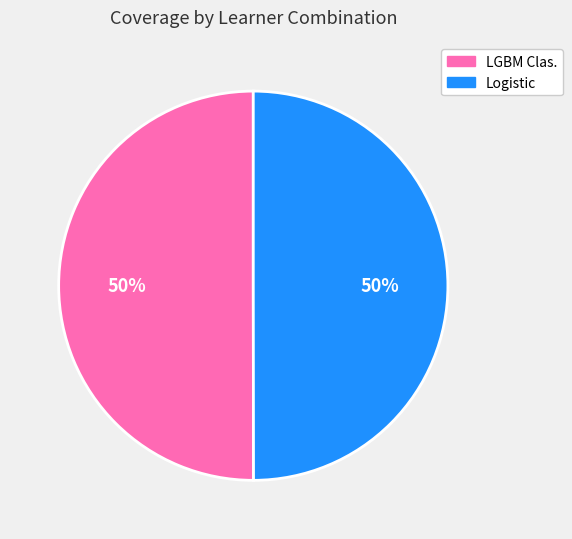

To the nearest percent, what percentage of the pie is Logistic?

50%